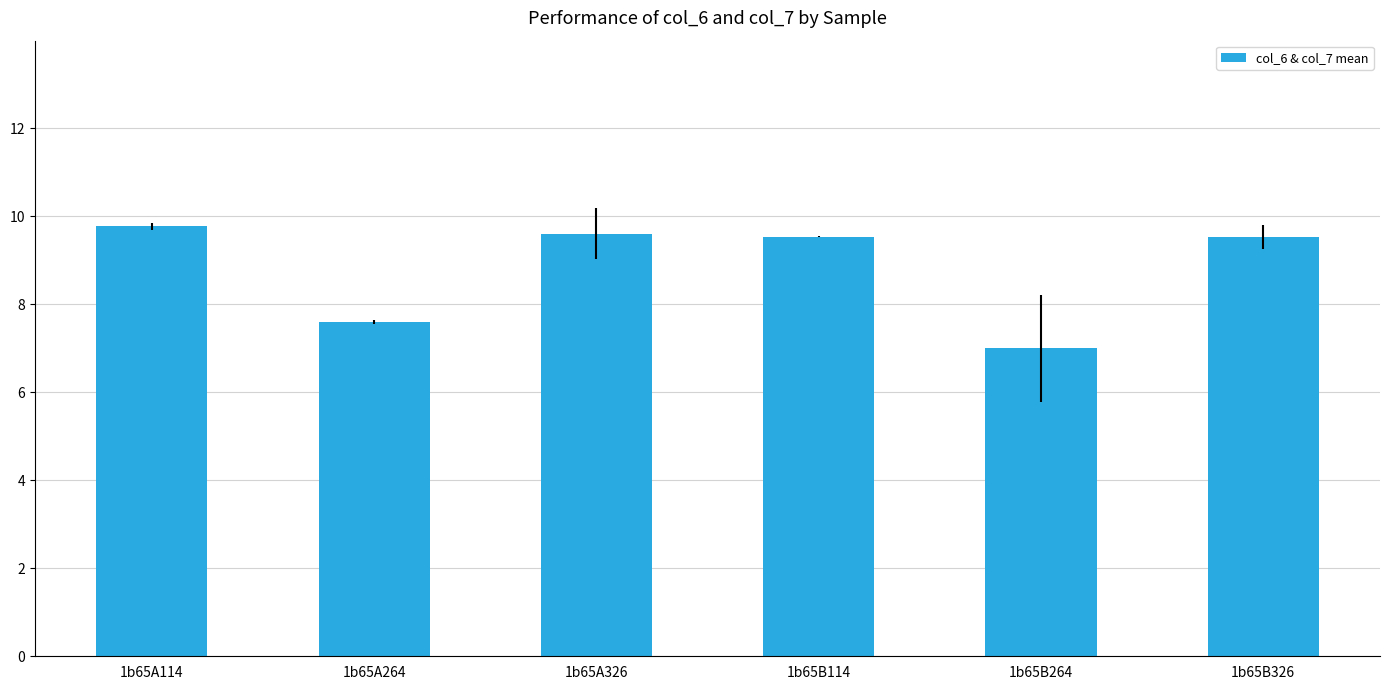

What is the label of the 6th bar from the left?

1b65B326